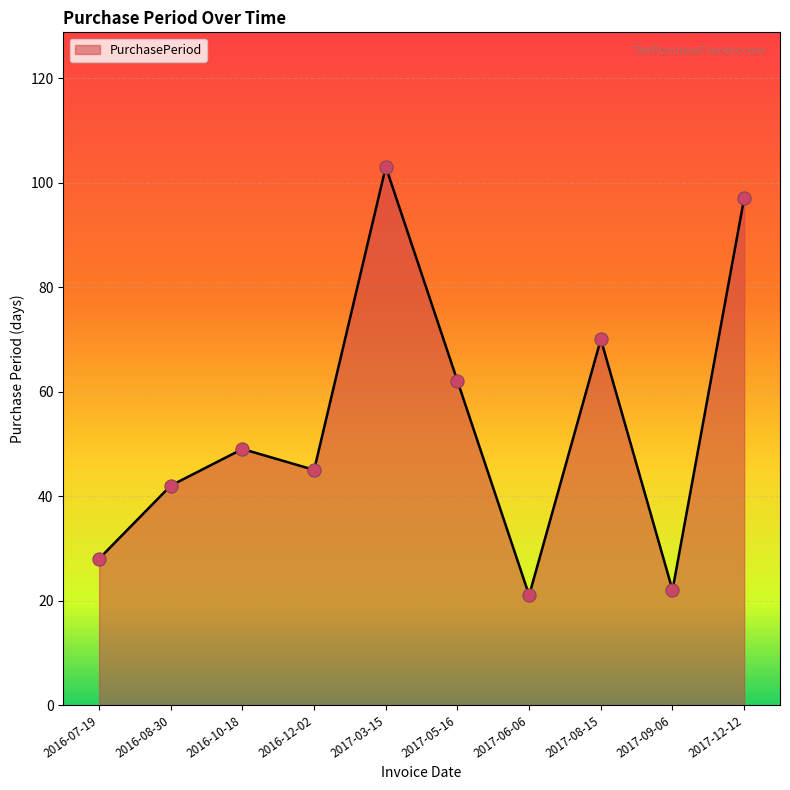

What is the change in value from 2016-12-02 to 2017-03-15?

+58